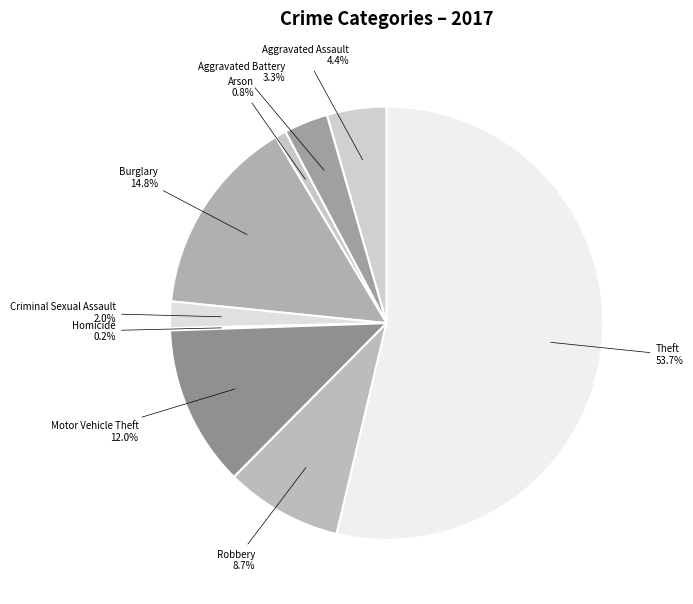

Which has a higher value, Robbery or Aggravated Battery?

Robbery